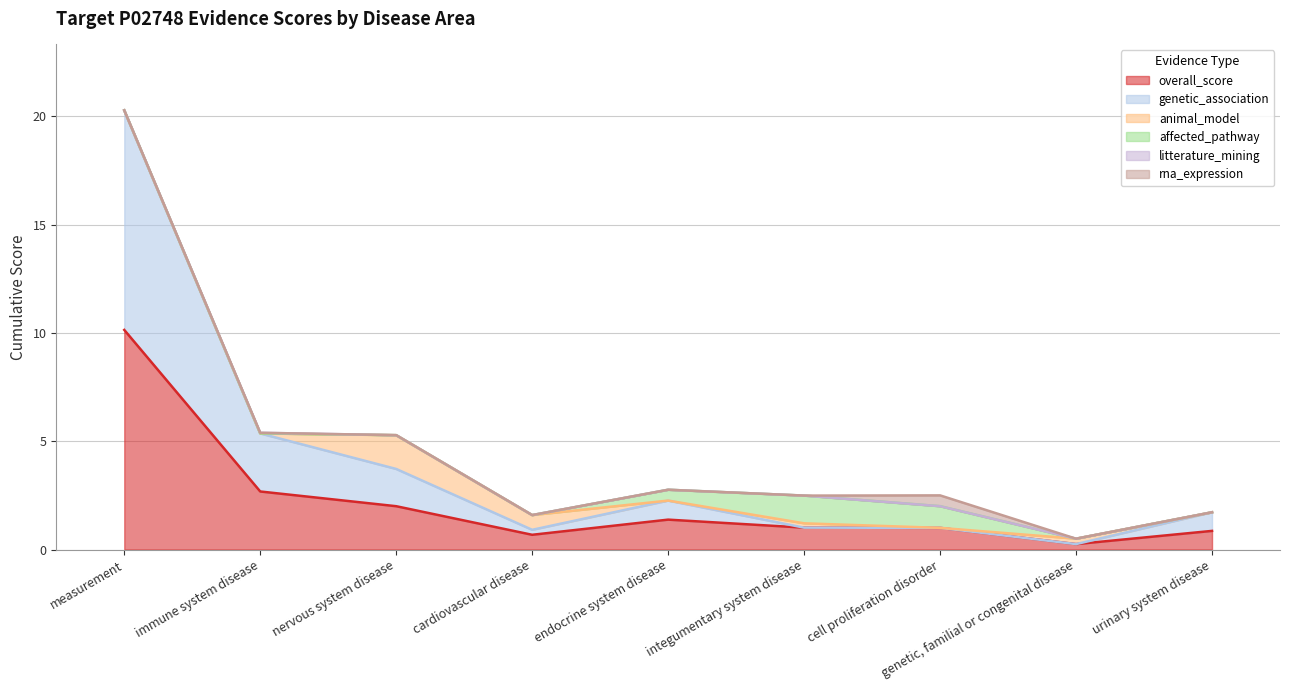

Which category has the lowest value in the genetic_association series?

integumentary system disease